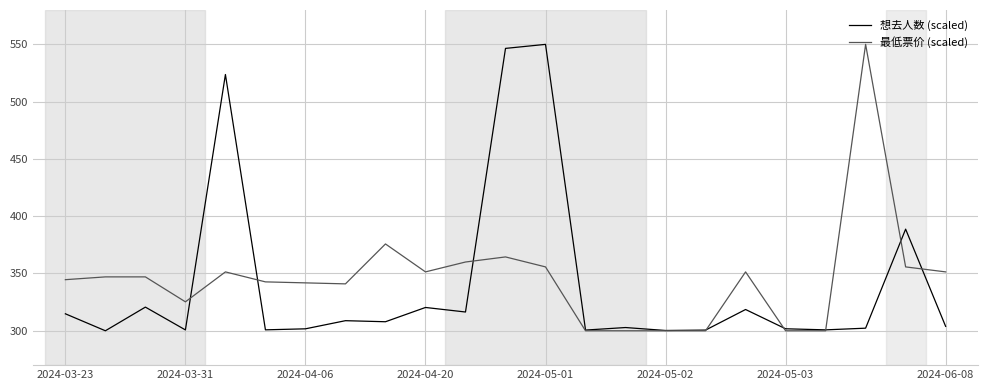

What is the greatest value displayed?

550.0